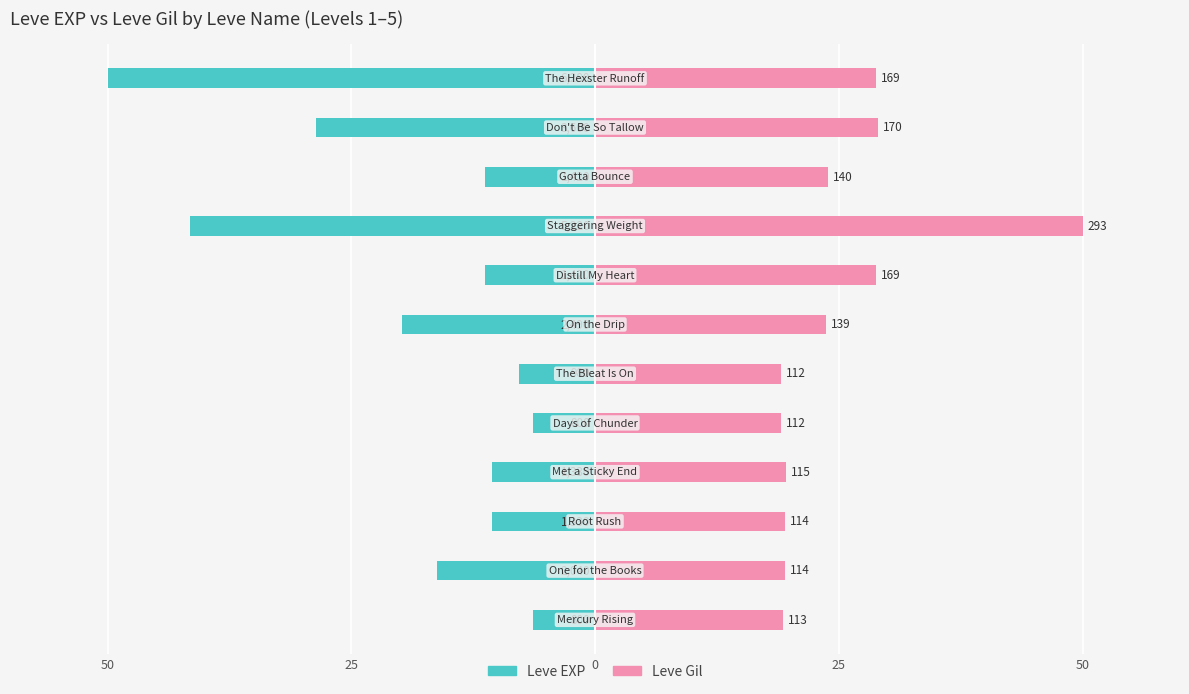

At 0, list the series in order from largest to smallest.

Leve Gil, Leve EXP